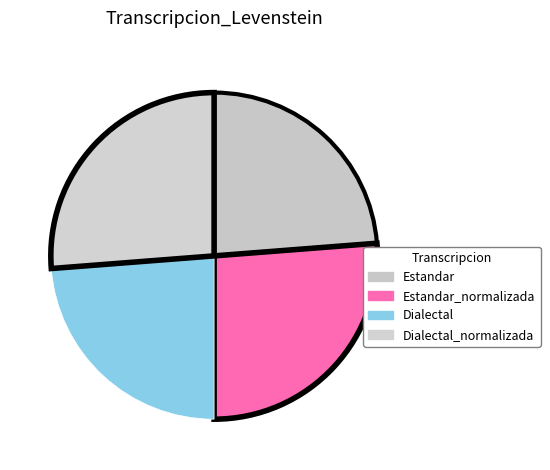

Is there a majority slice in this chart?

No